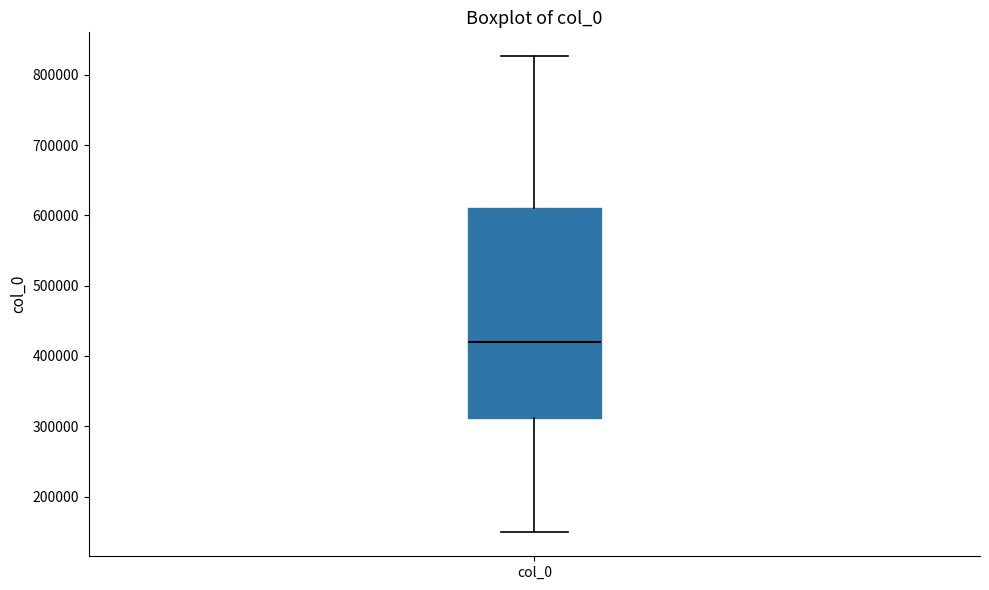

Transcribe this box plot: give where the median line is, the range the box spans, and where the two whiskers end, as read against the y-axis. The values are not printed on the chart, so give them approximately, as read against the axis.

median 420000, box 310000 to 610000, whiskers 150000 to 830000